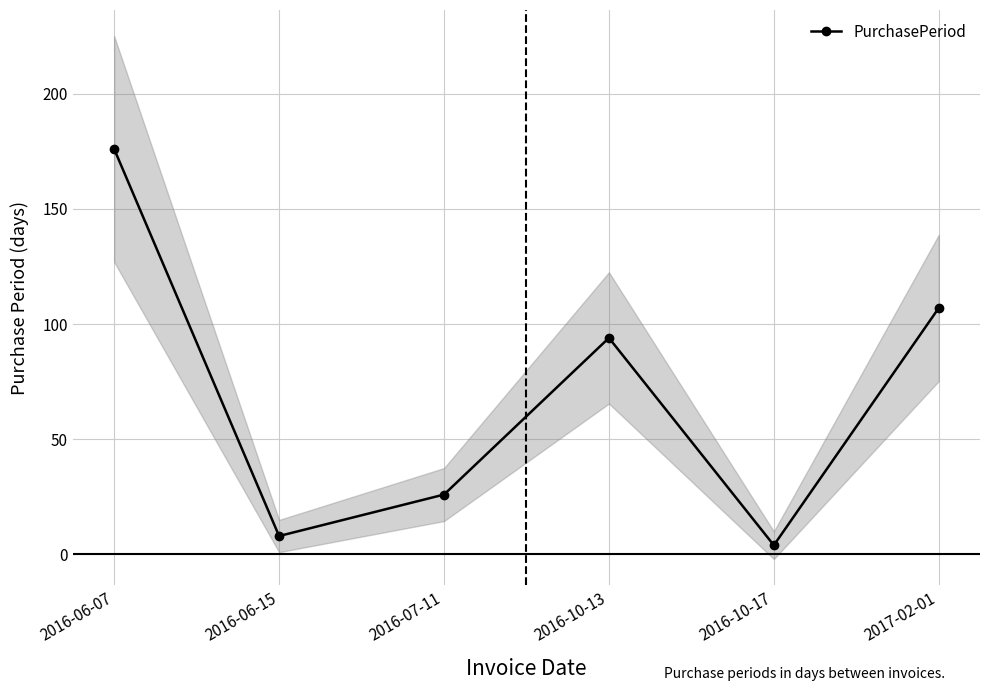

List the labels in order of value, largest first.

2016-06-07, 2017-02-01, 2016-10-13, 2016-07-11, 2016-06-15, 2016-10-17